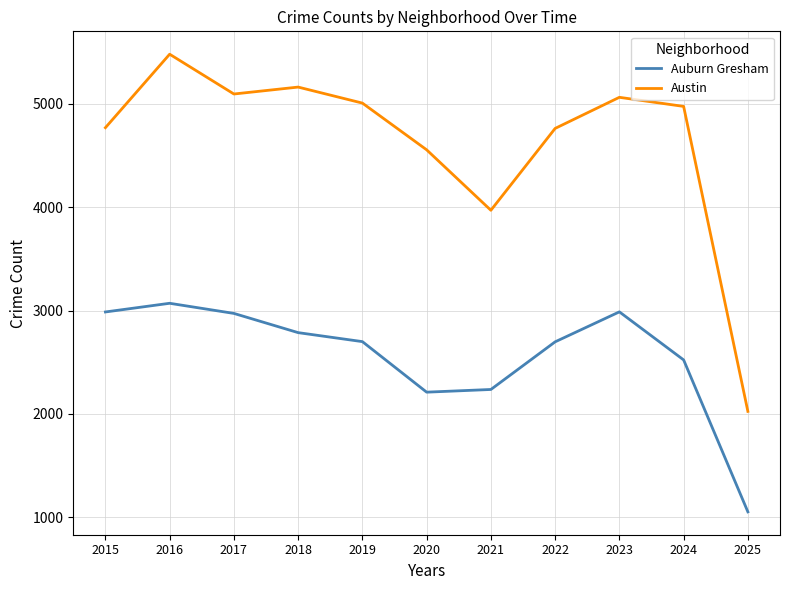

Rank the series by their maximum value, from lowest to highest.

Auburn Gresham, Austin